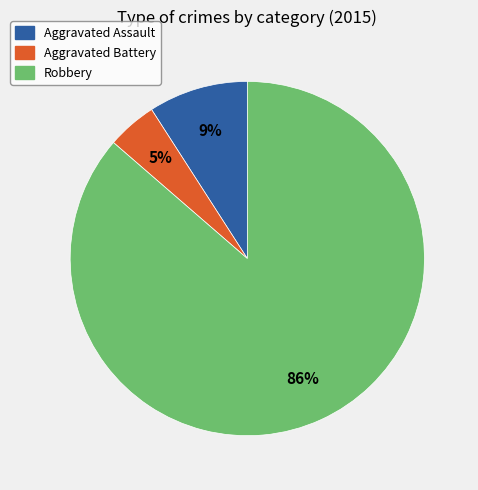

To the nearest percent, what is the average slice percentage?

33%